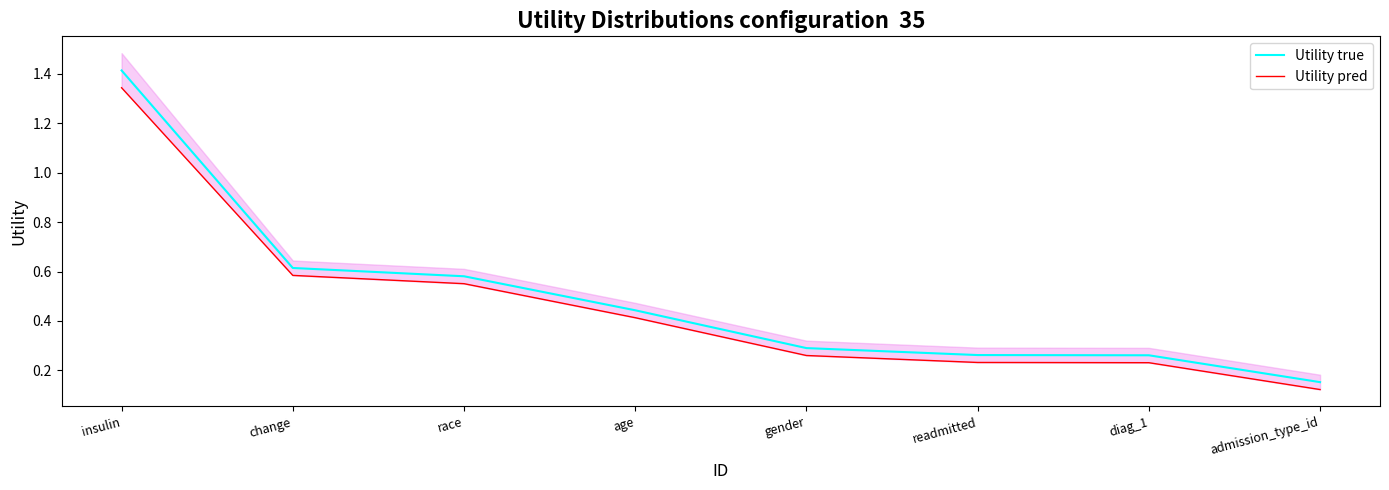

What is the difference between the maximum and second lowest values in the Utility pred series?

1.1